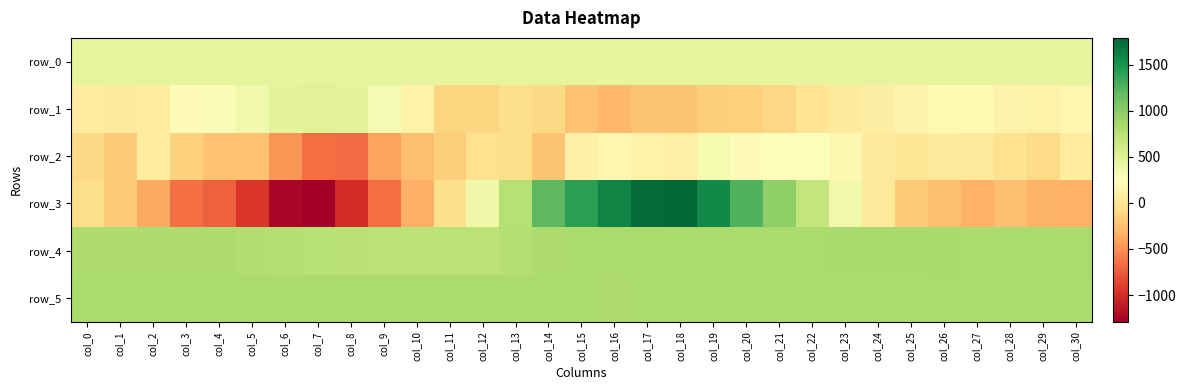

How many data points in row_3 are above -179?

15